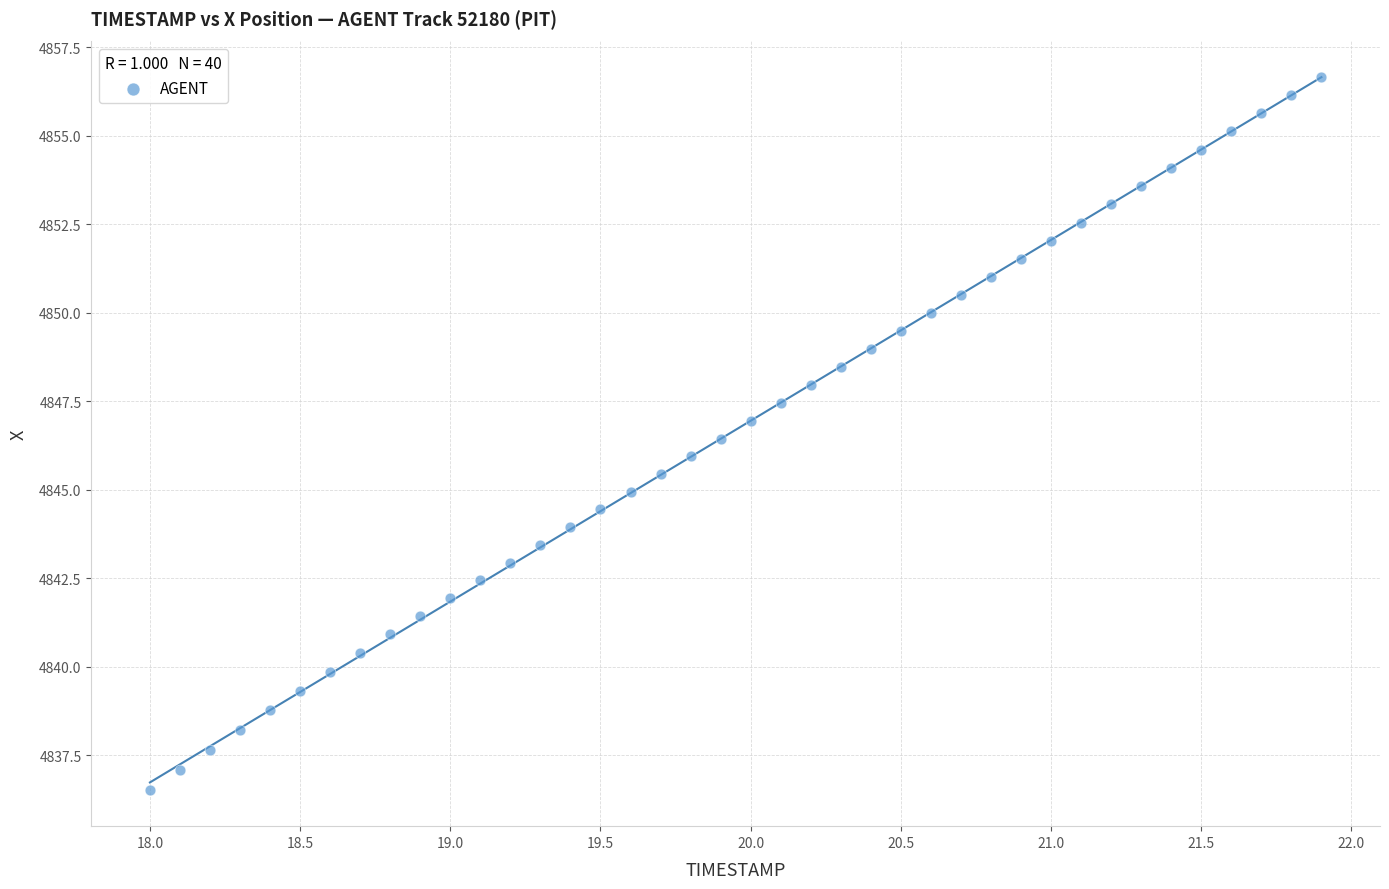

How many data points are displayed?

40